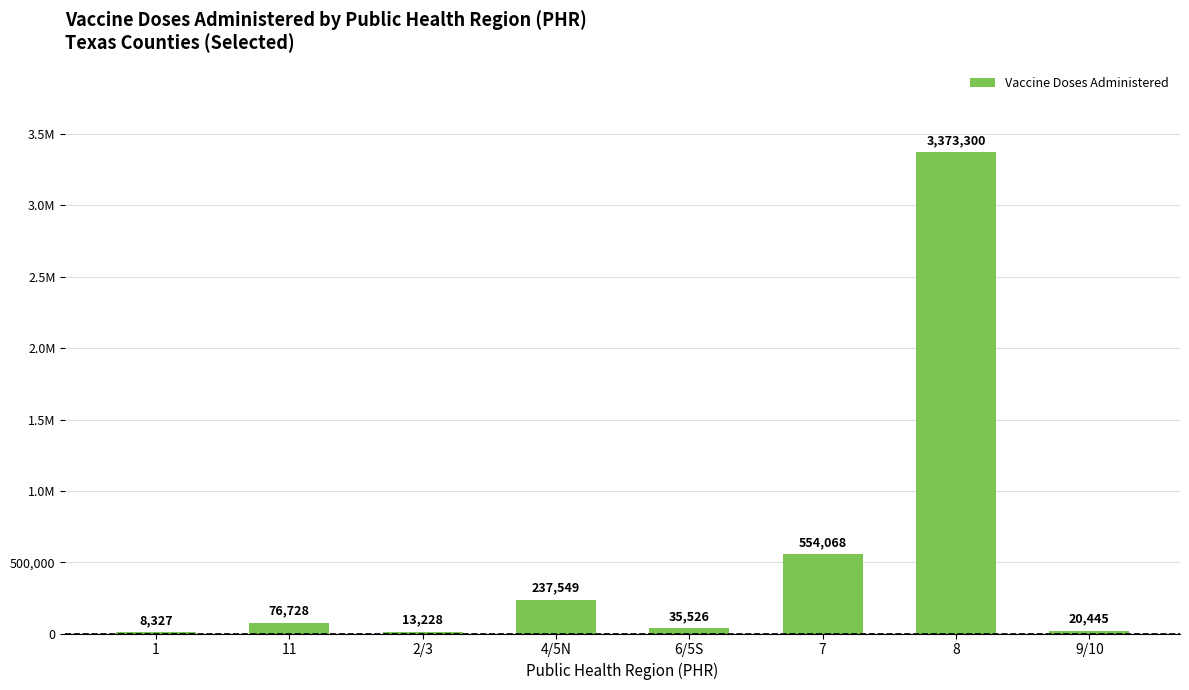

What is the value of the 1st bar from the left?

8327